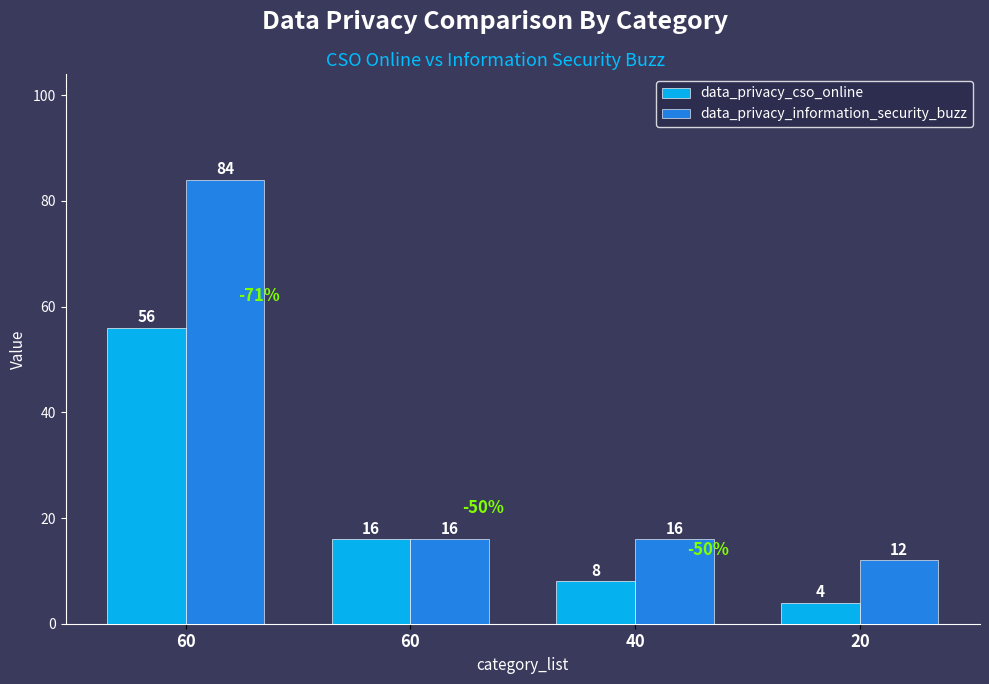

True or false: data_privacy_cso_online has a value of 6 at 20.

False